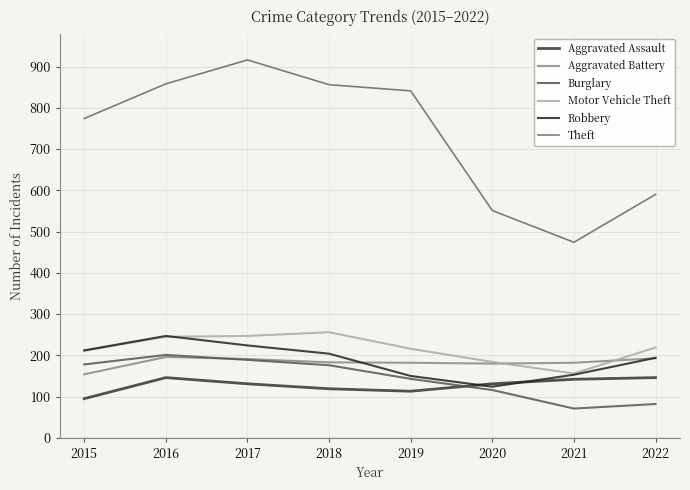

Is this an area chart (filled region under the line)?

No